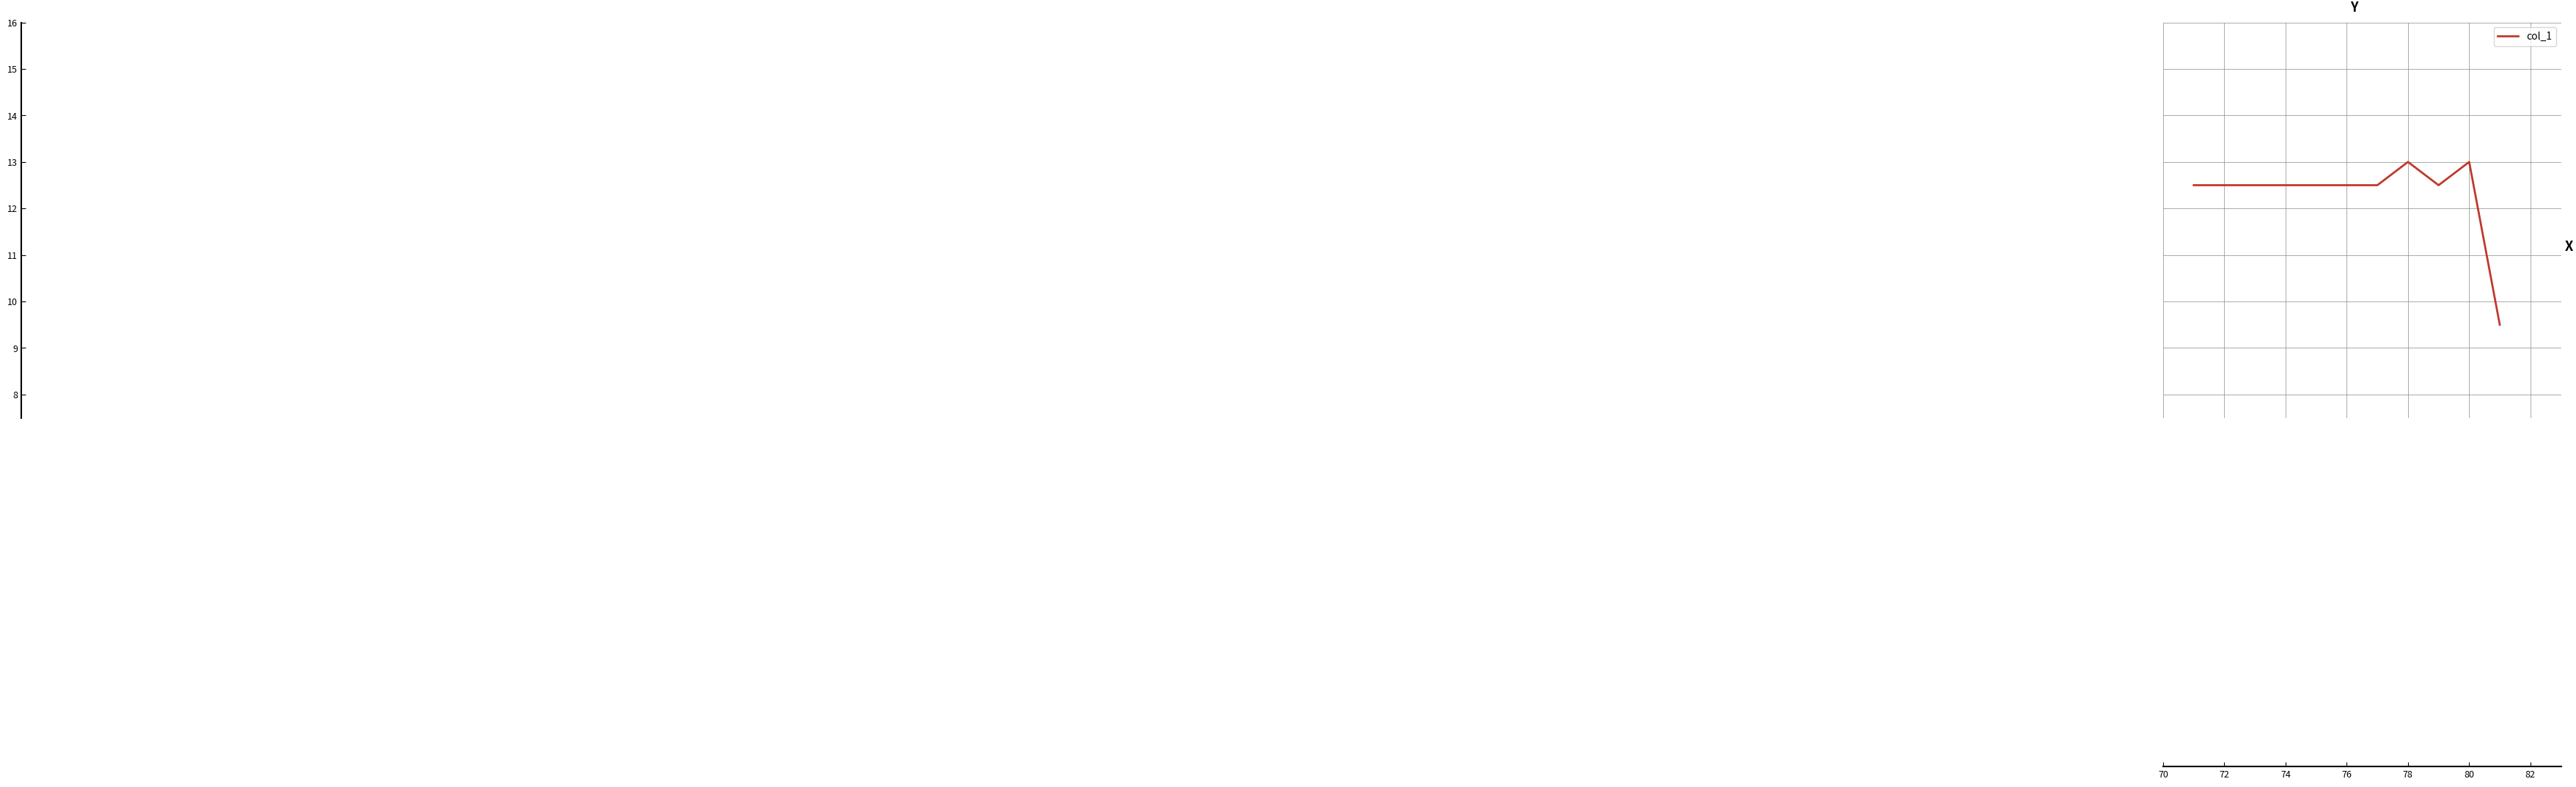

What is the difference between the maximum and minimum values?

3.5